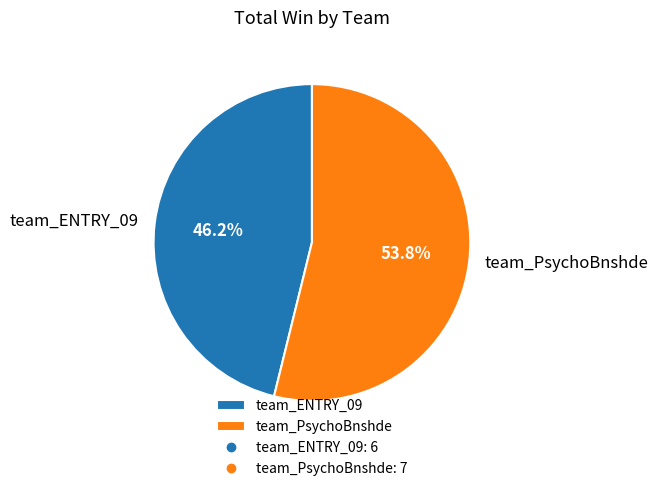

To the nearest percent, what portion does team_ENTRY_09 represent?

46%